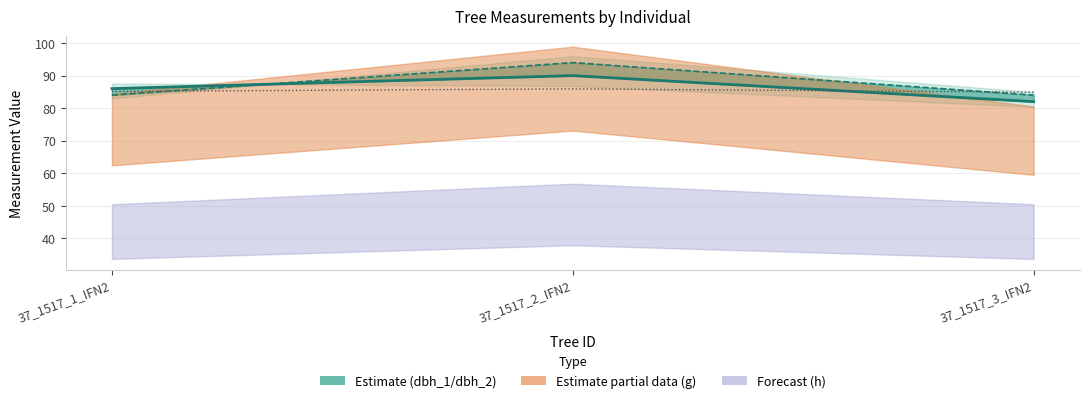

The dbh_1 line series shows 90.0 at 37_1517_2_IFN2. True or false?

True